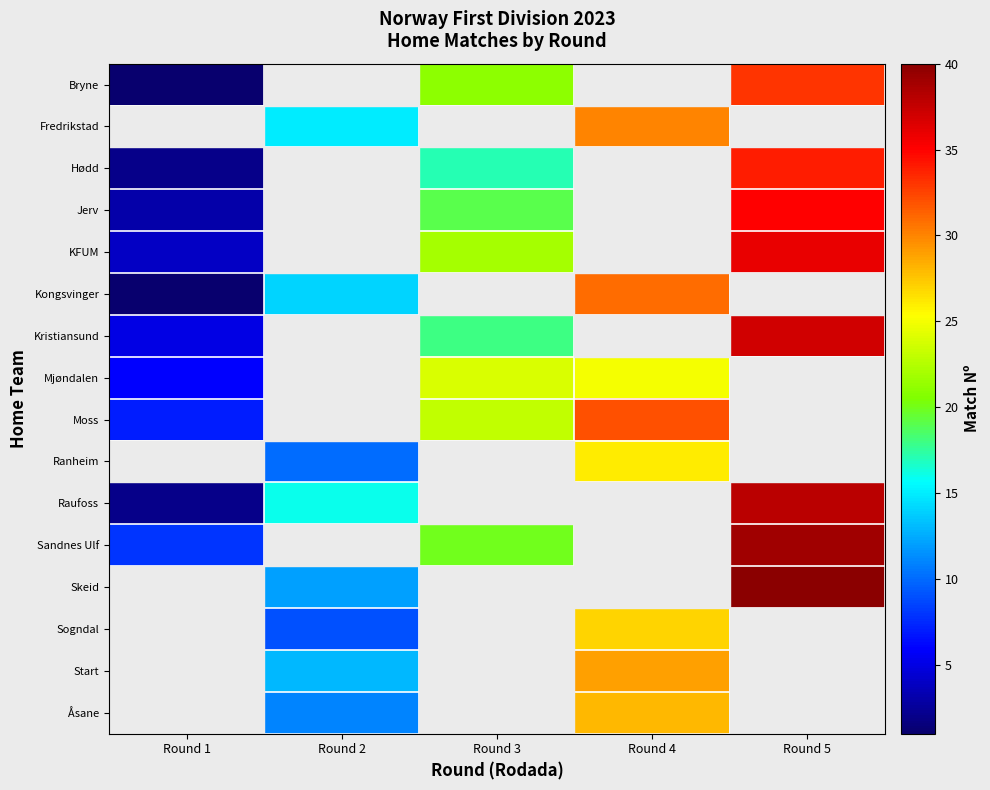

What is the smallest value displayed?

1.0